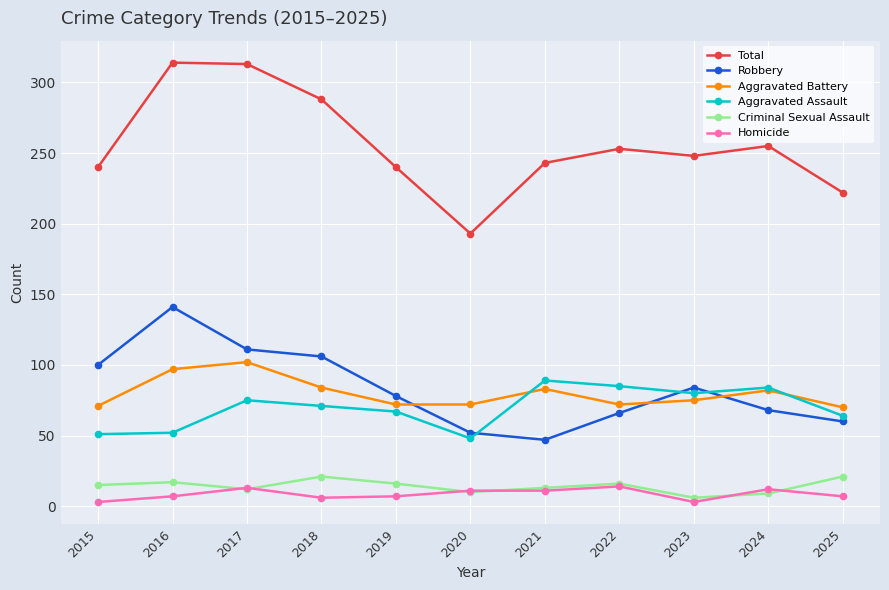

Which series has the widest spread of values?

Total